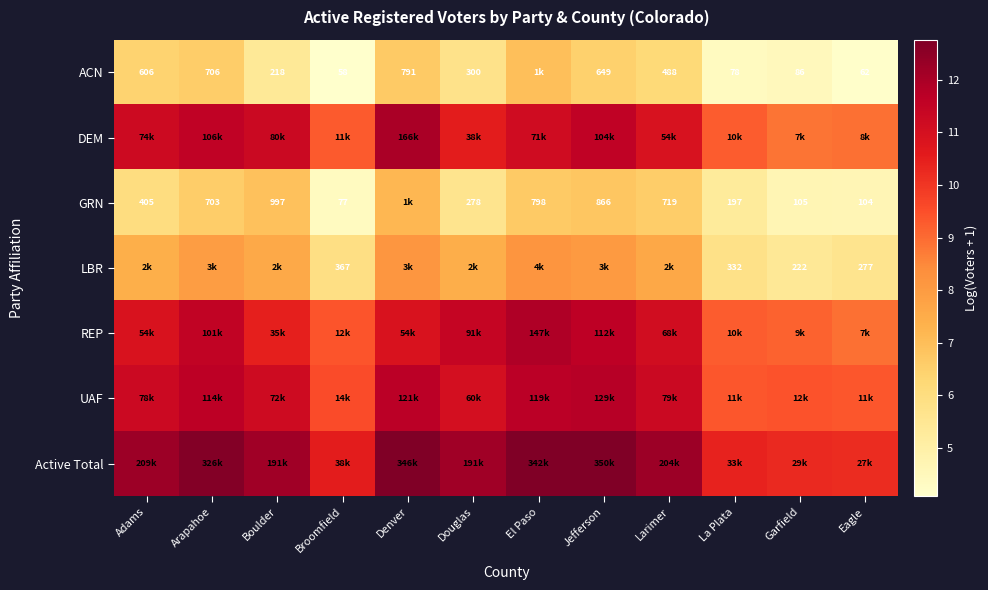

At which category is the sum across all series the highest?

Denver